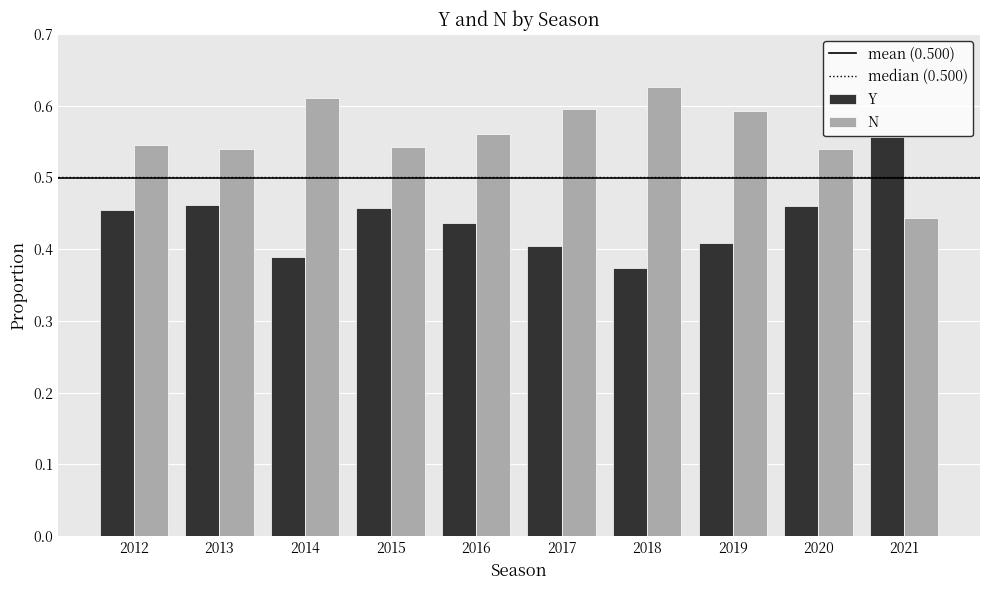

List the series in order of their peak value, highest first.

N, Y